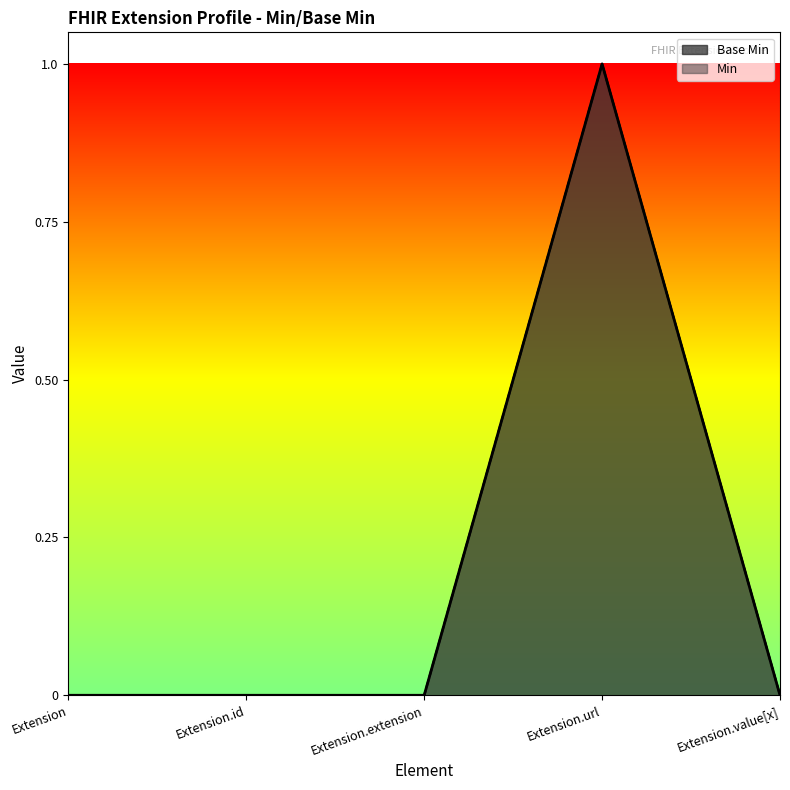

In Base Min line, how many points are higher than both neighbors (excluding endpoints)?

1